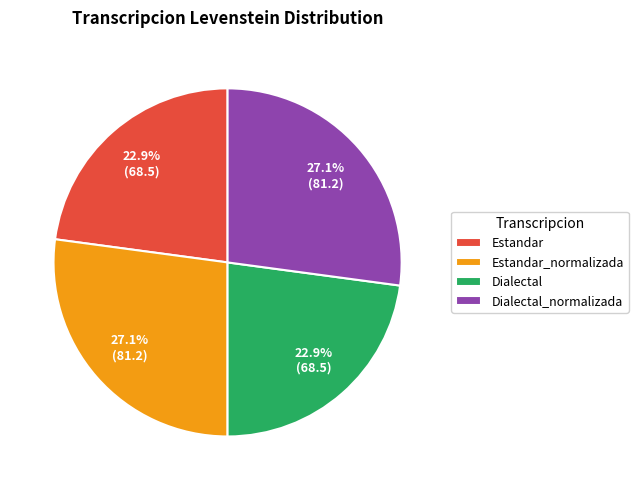

Does Estandar_normalizada account for over 50% of the chart?

No